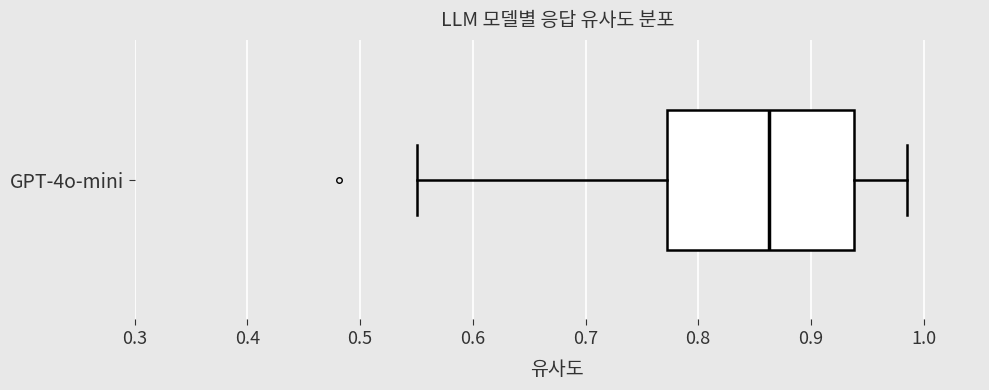

Where does the right whisker of the box for GPT-4o-mini end on the x-axis? The values are not printed on the chart, so give them approximately, as read against the axis.

0.99